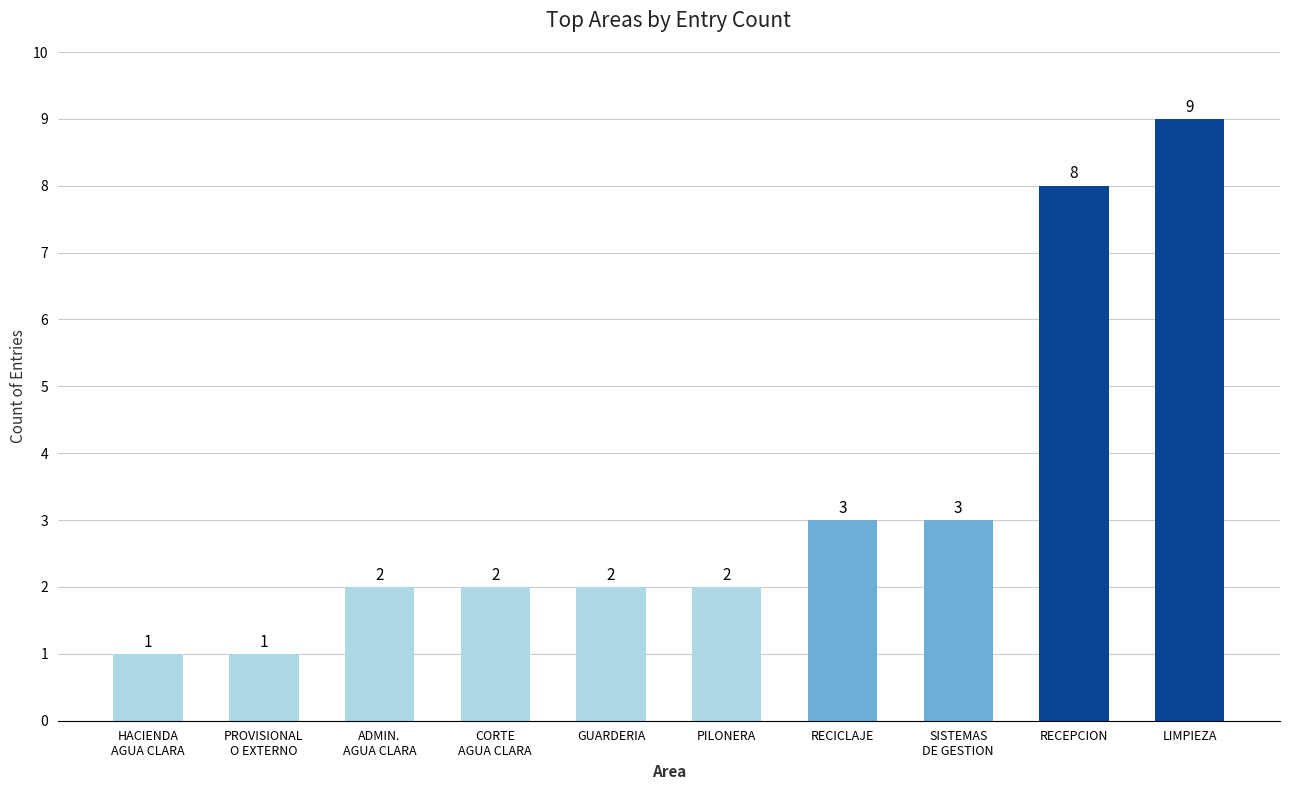

The chart shows a value of 0 at PROVISIONAL
O EXTERNO. True or false?

False